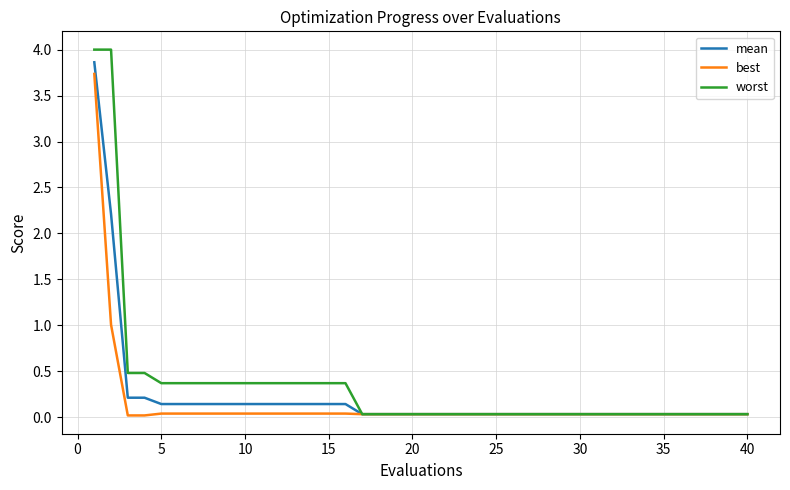

What is the maximum value for worst?

4.0